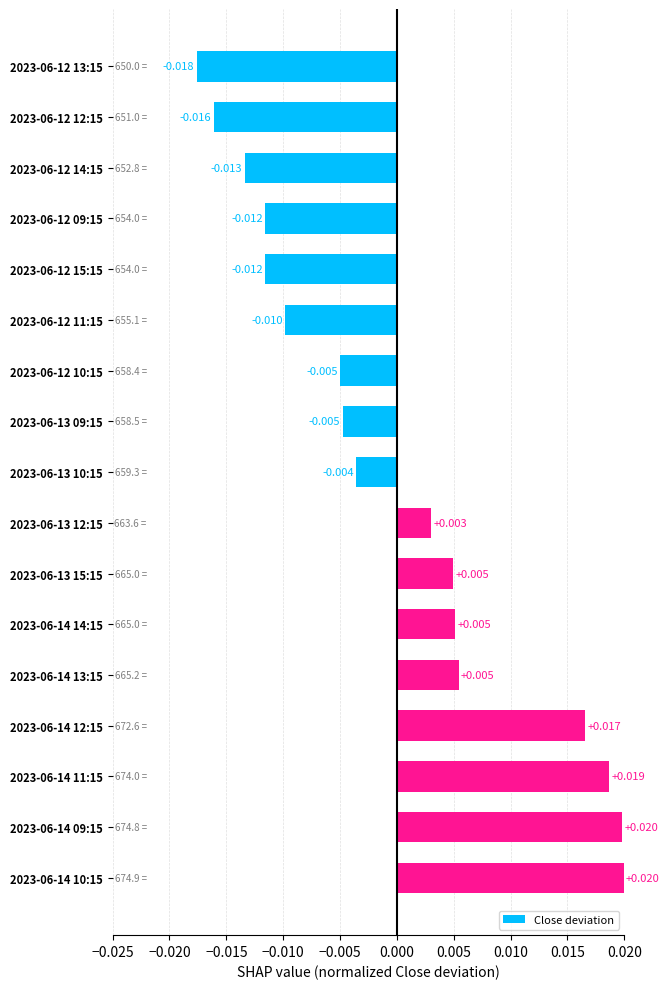

At which category does the chart reach its minimum across all series?

2023-06-12 13:15